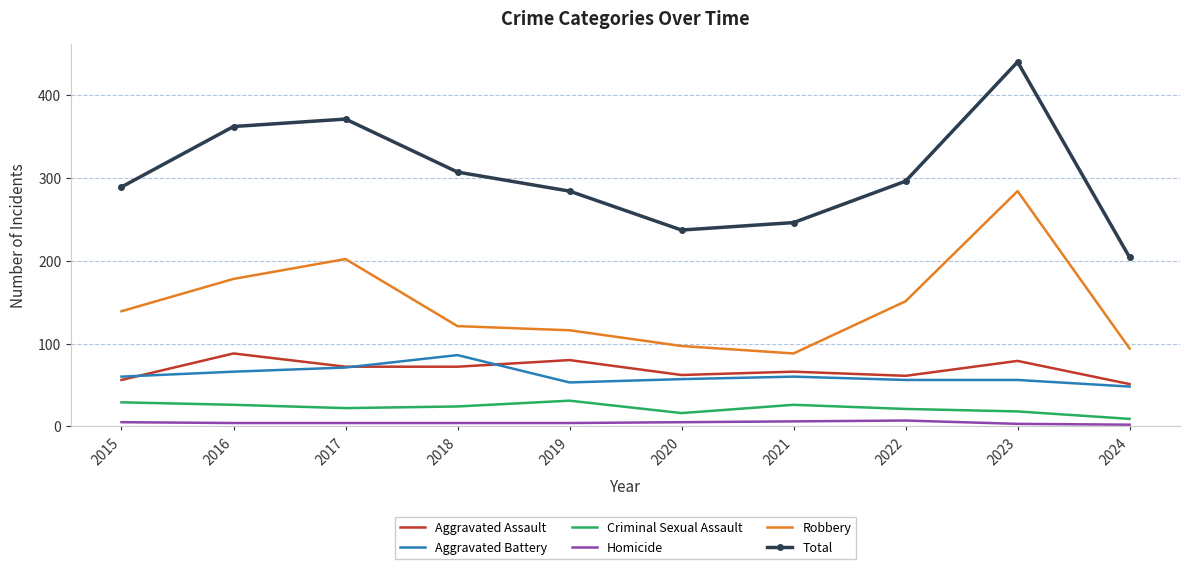

True or false: Criminal Sexual Assault and Robbery intersect in this chart.

False